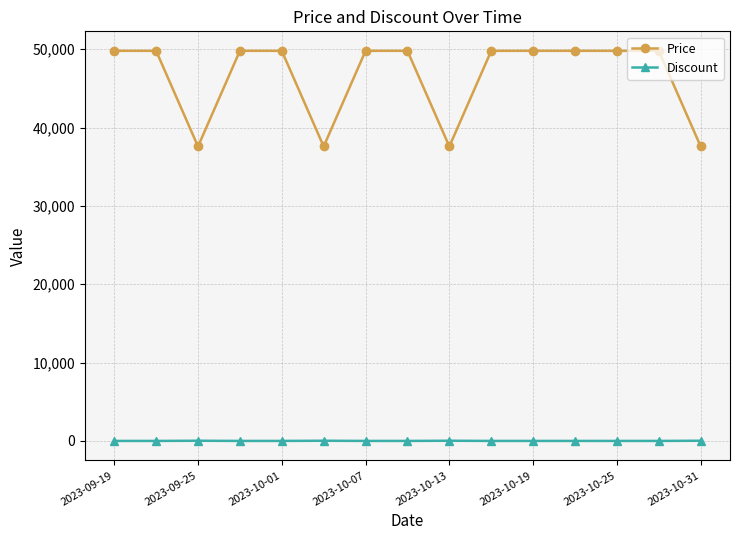

True or false: Price and Discount cross at least once.

False